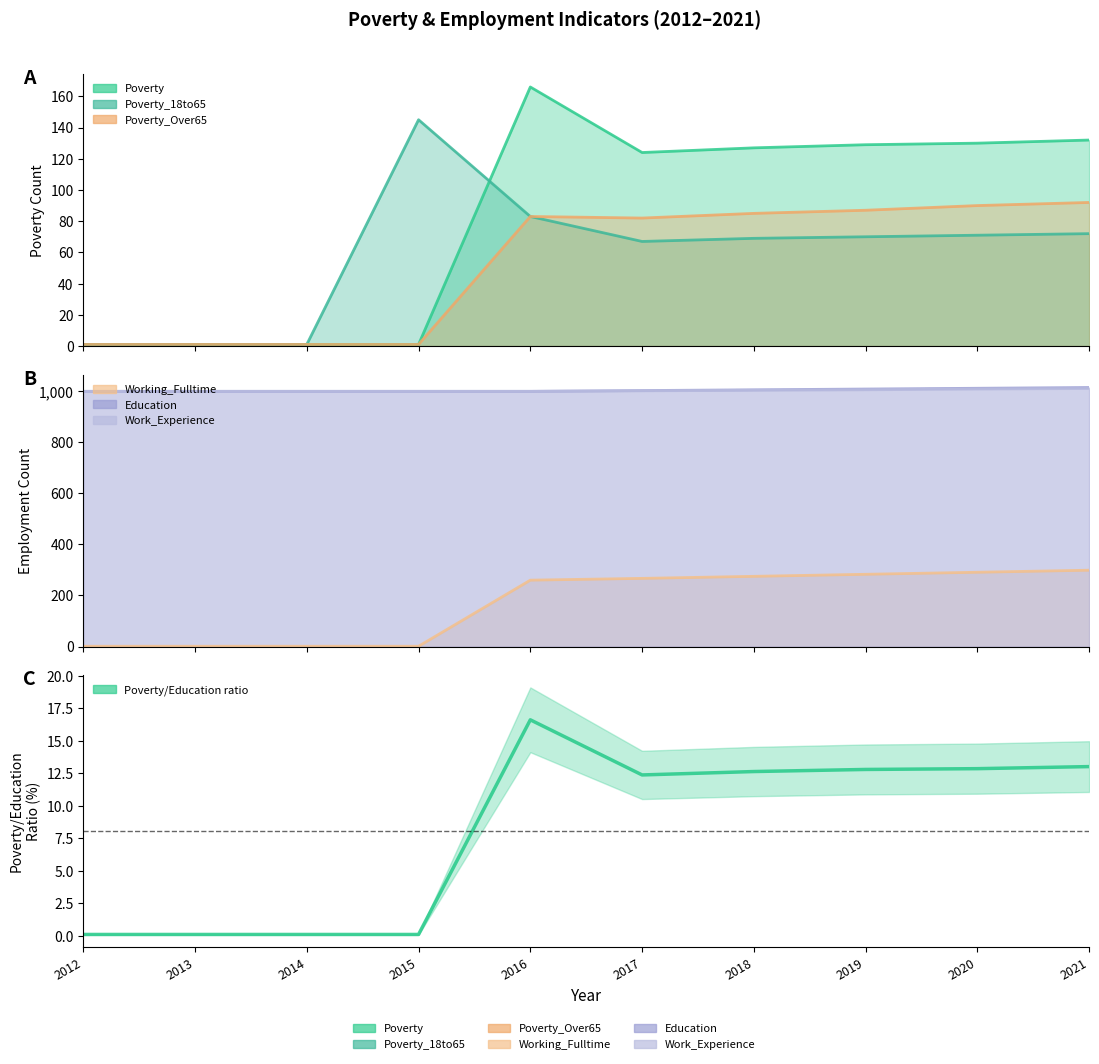

How many interior local valleys does the Poverty_18to65 series have?

1